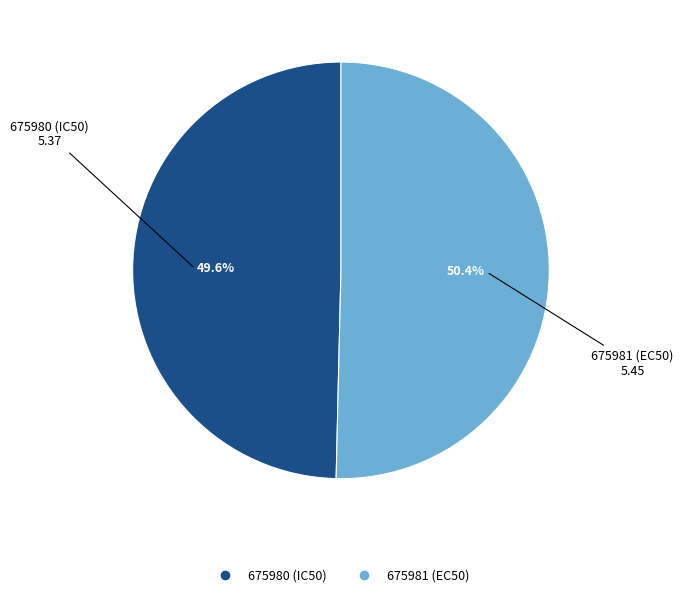

How many segments does this pie chart have?

2